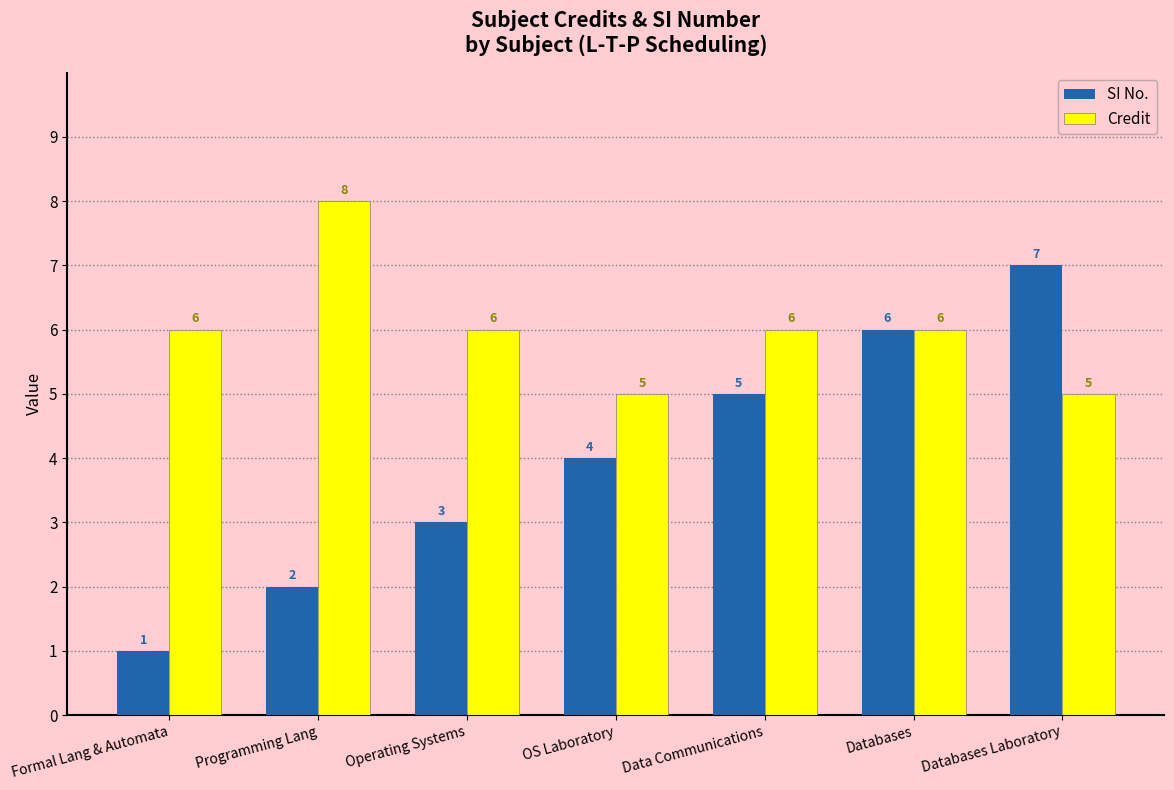

Are the bars grouped side by side (vs. stacked)?

Yes